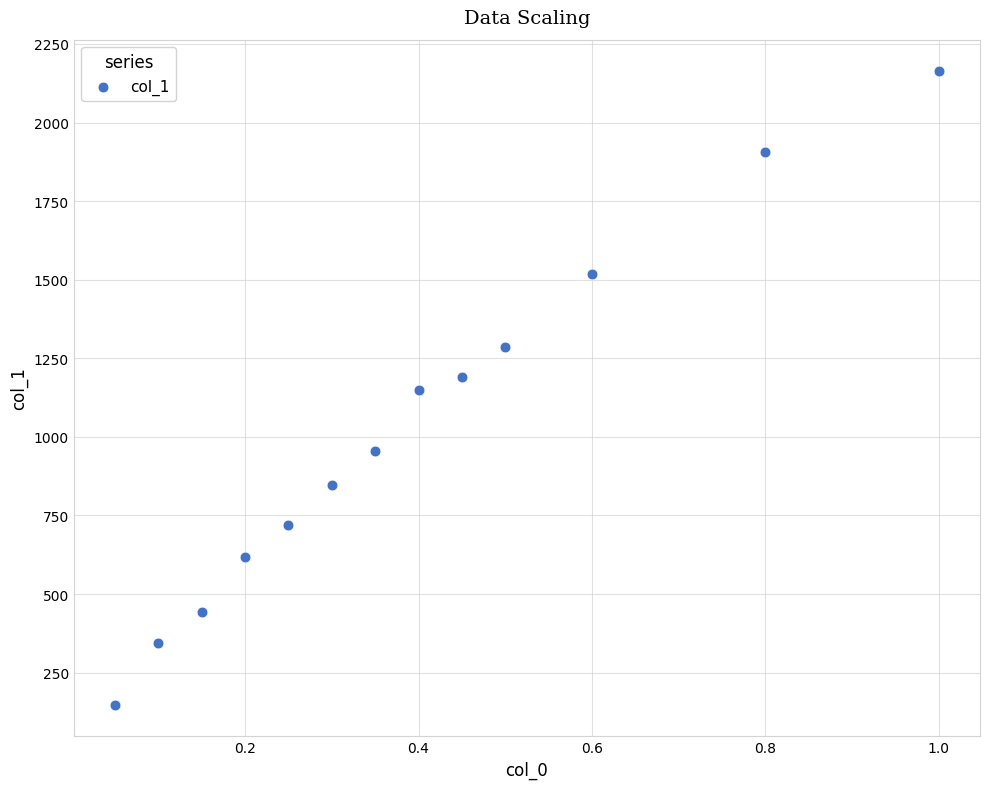

What is the range of Y values (max minus min)?

2015